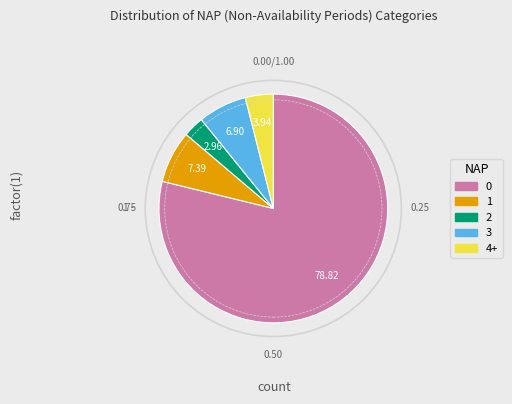

To the nearest percent, what is the average slice percentage?

20%